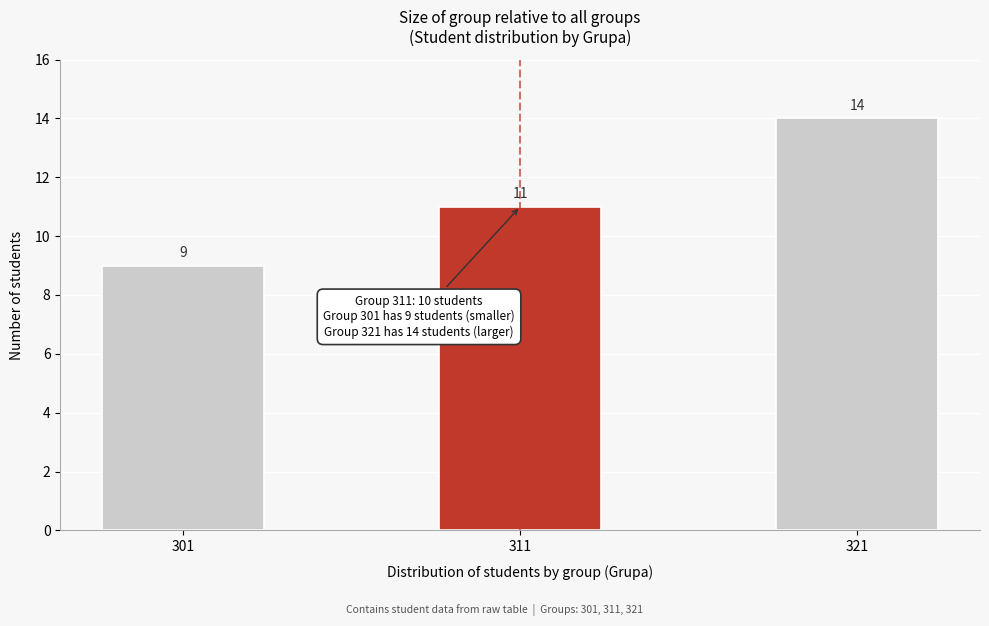

Reading left to right, what are all the values shown in this chart?

301=9	311=11	321=14